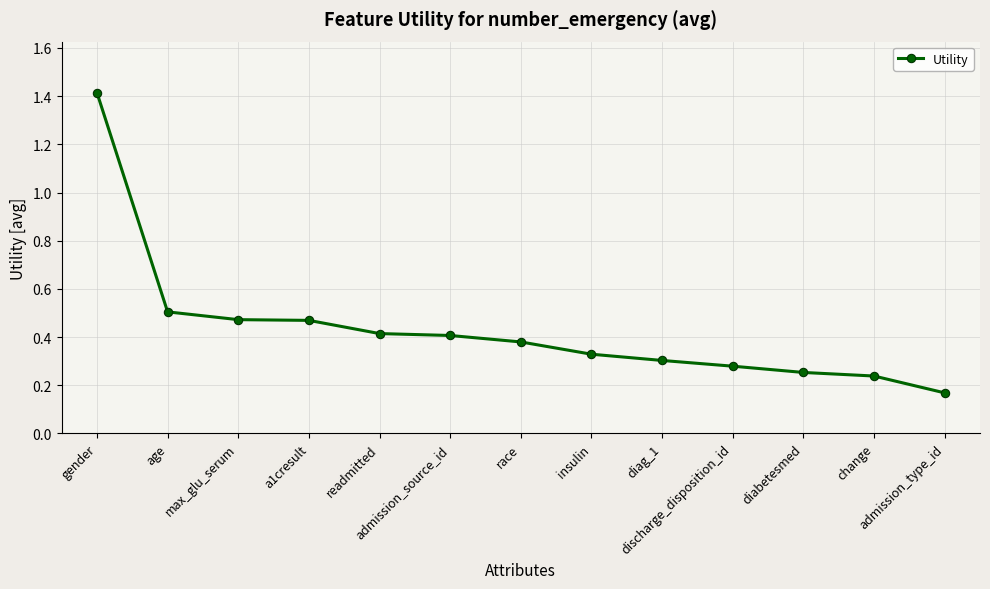

What is the difference between the maximum and minimum values?

1.2